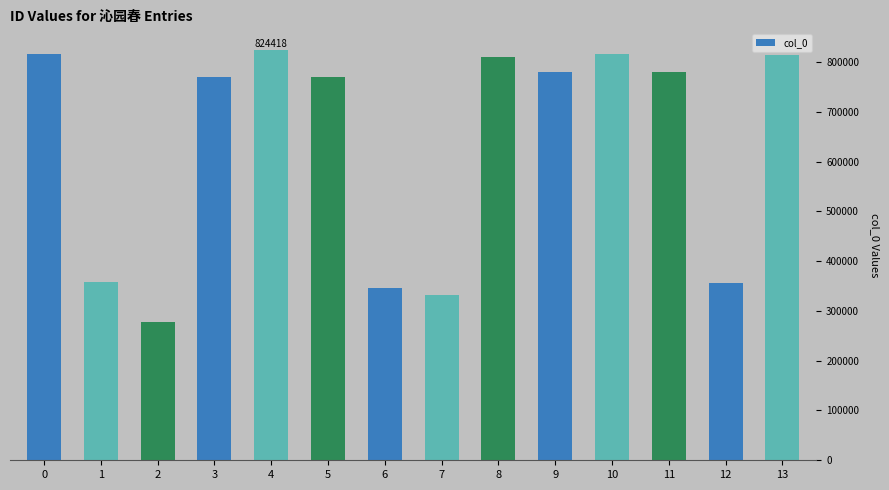

What is the maximum value shown in the chart?

824418